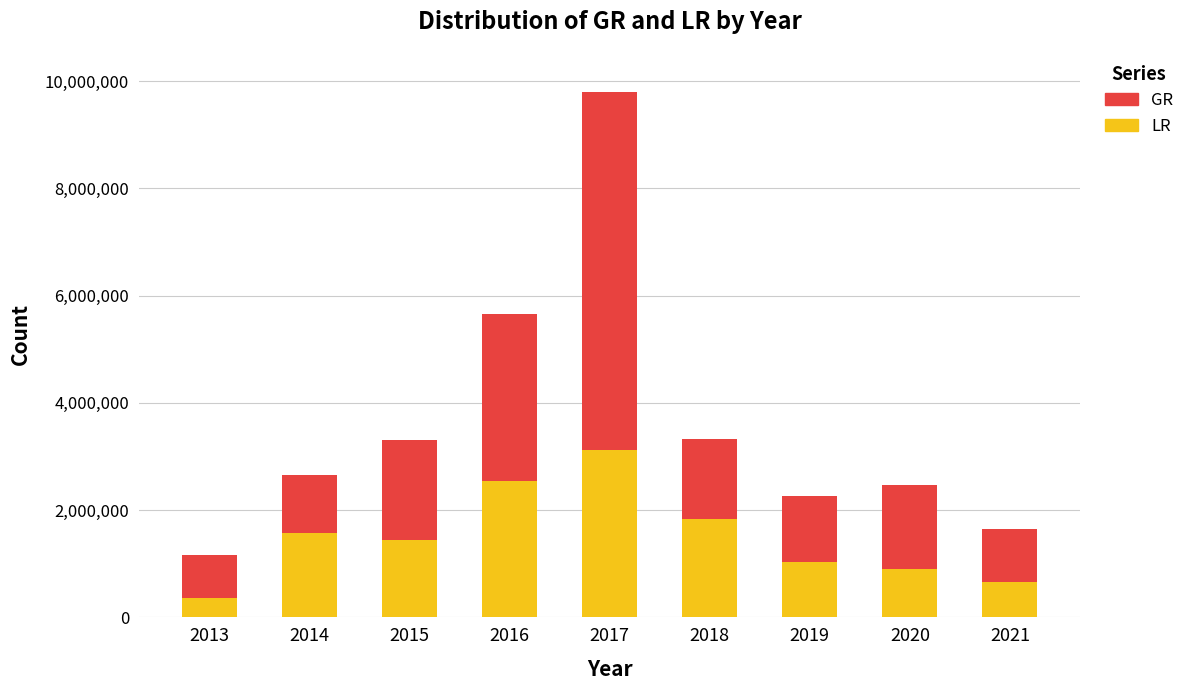

What is the approximate value of LR at 2019, to the nearest 10?

1038940